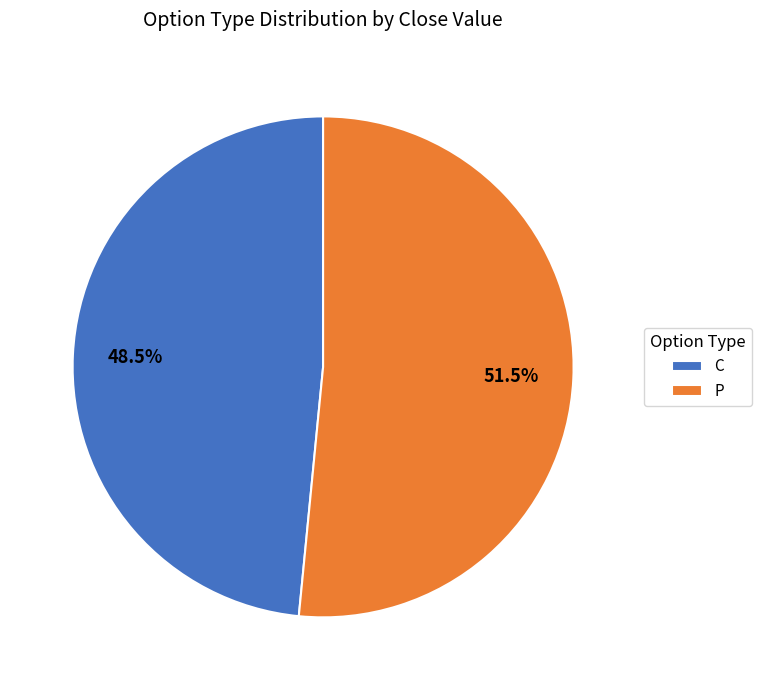

Rank the categories by value from lowest to highest.

C, P